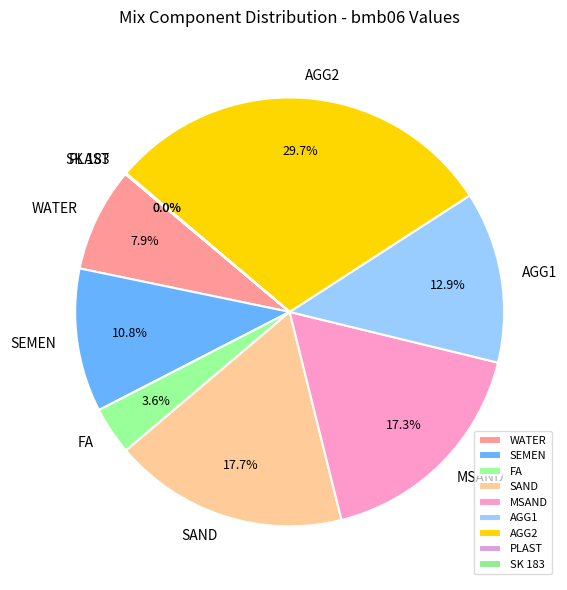

What is the ratio of the value at SEMEN to the value at AGG1?

0.8